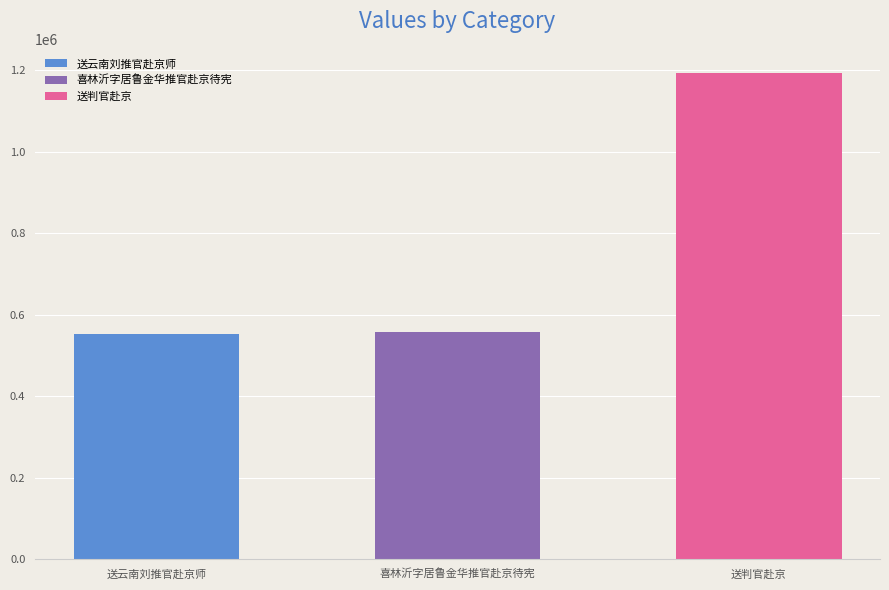

What is the label of the 3rd bar from the left?

送判官赴京